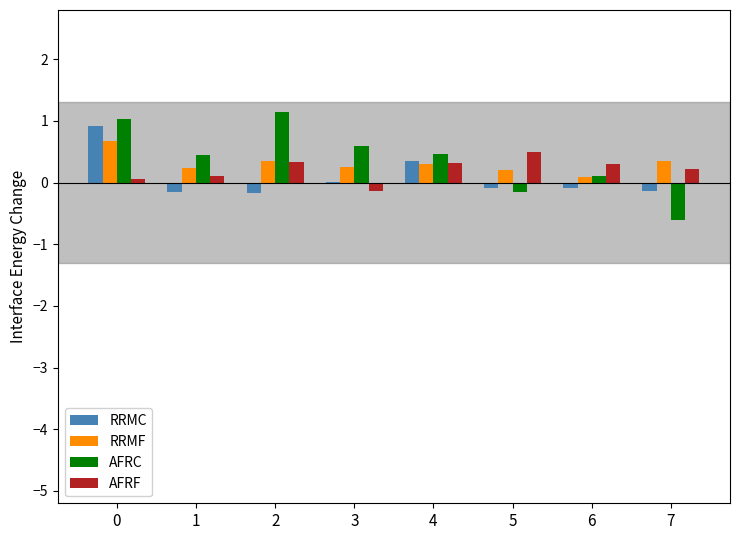

Between 2 and 6, which series saw the biggest shift?

AFRC